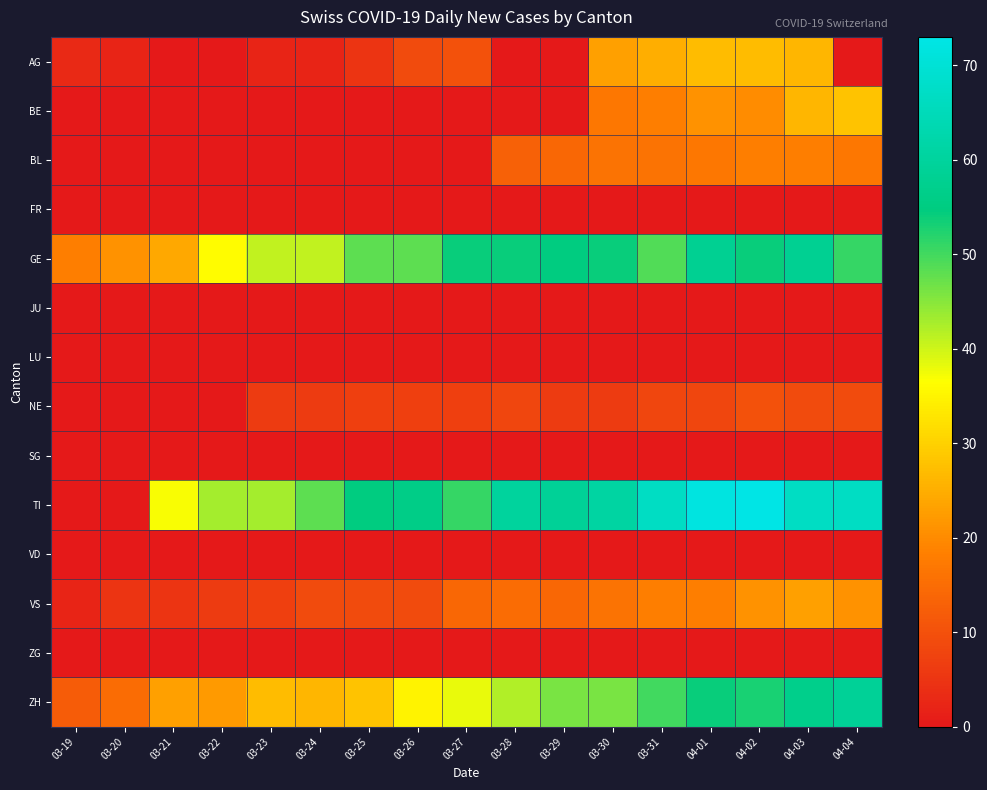

How many series are shown in this chart?

14